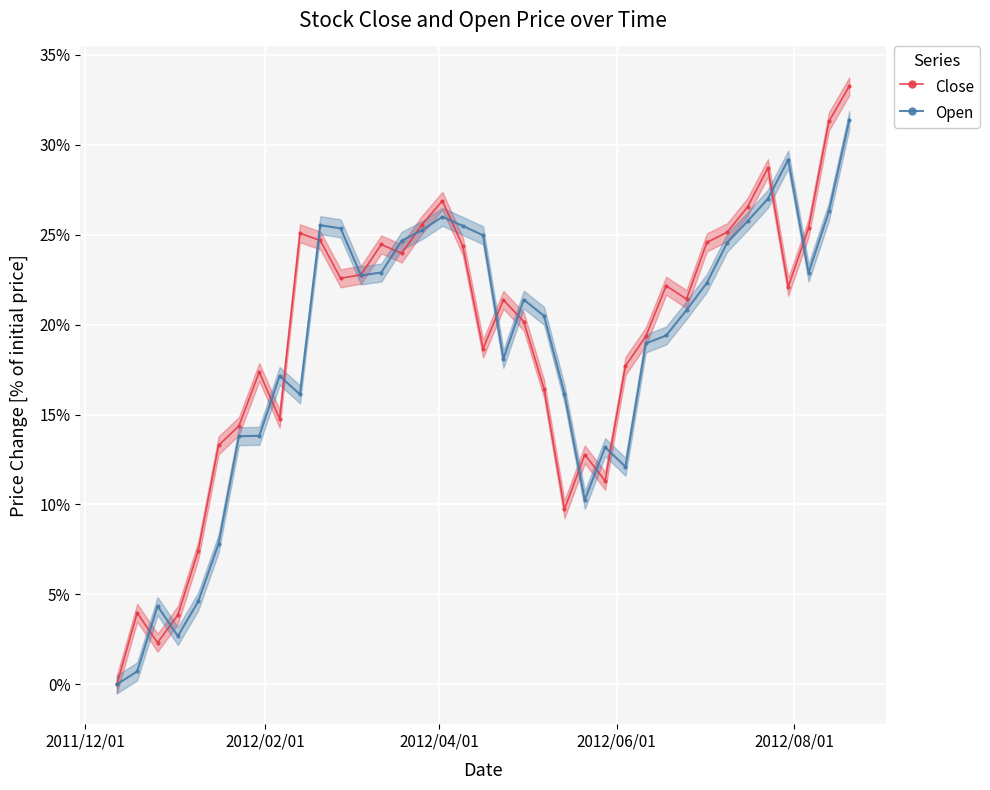

At how many categories does at least one series exceed 27?

4